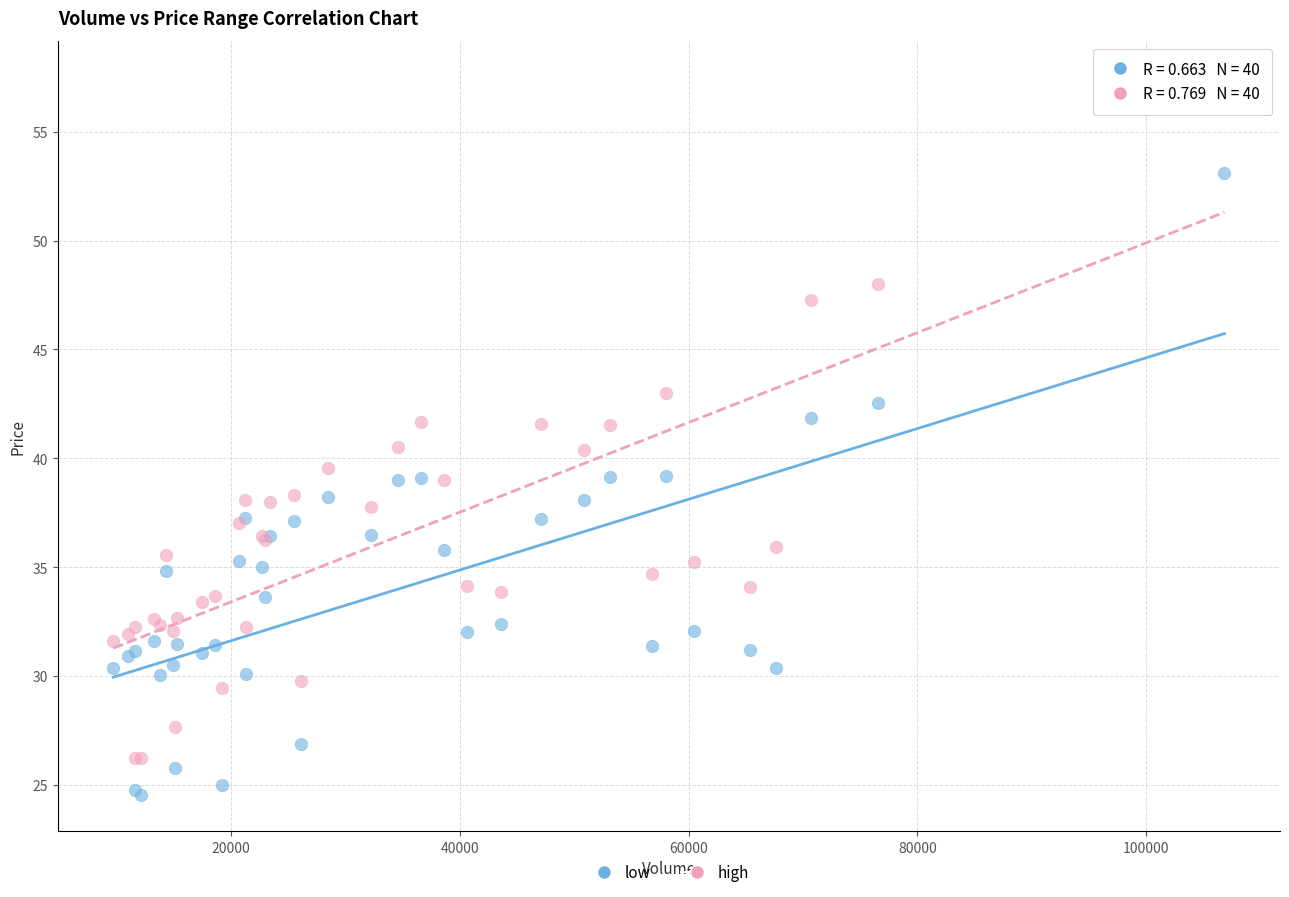

Which series contains the highest Y value?

high